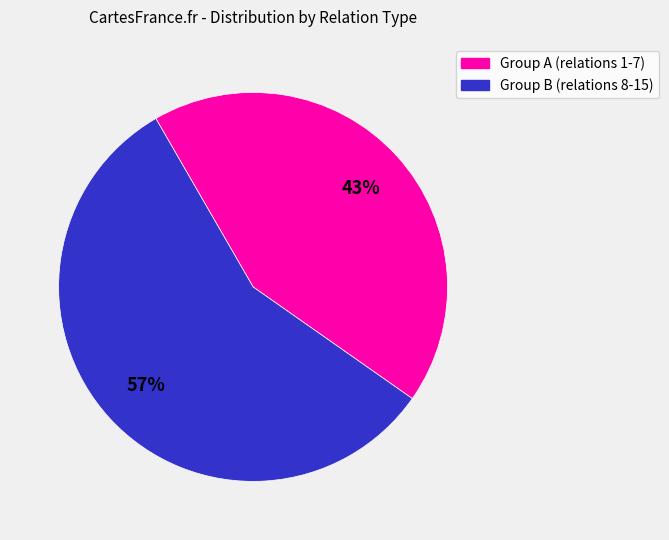

Does any single category account for the majority?

Yes